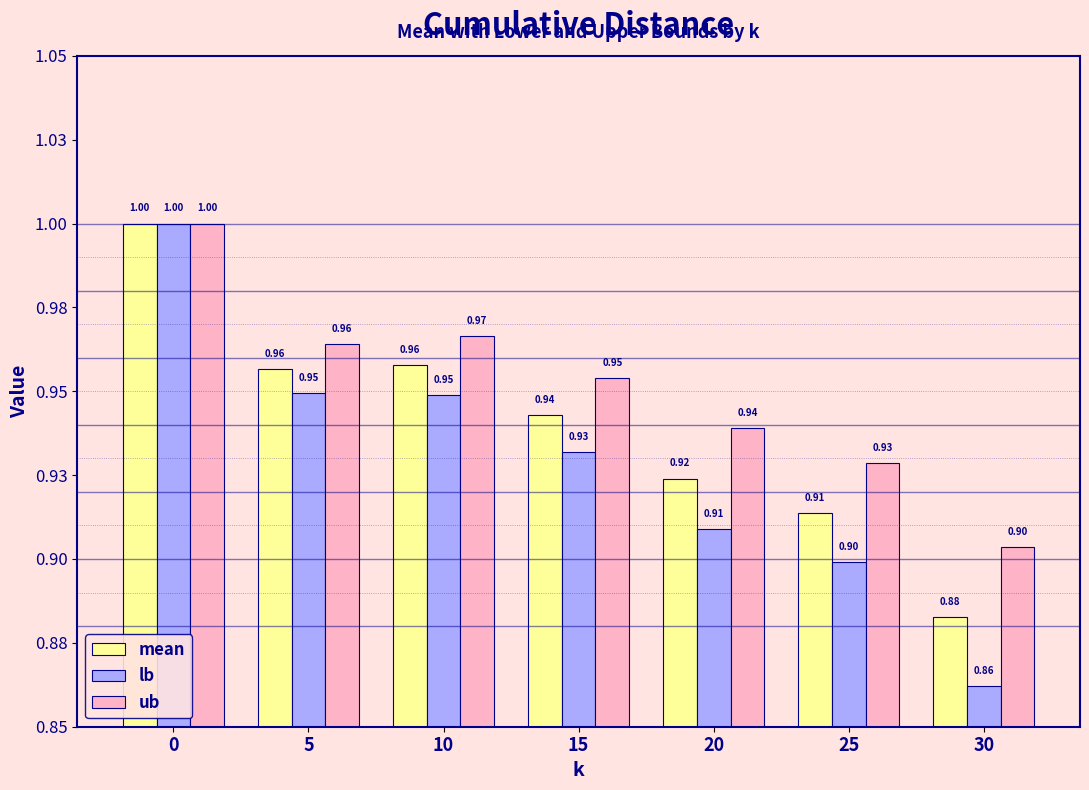

The lb series shows 0.9 at 20. True or false?

True